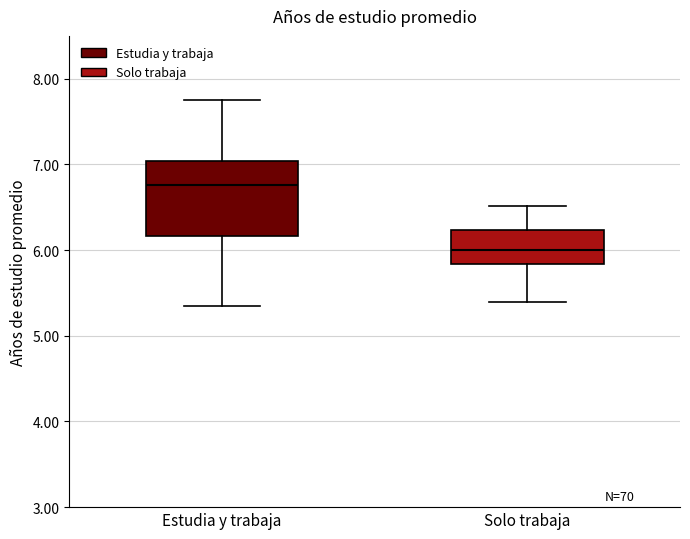

Where does the upper whisker of the box for Solo trabaja end on the y-axis? The values are not printed on the chart, so give them approximately, as read against the axis.

6.5